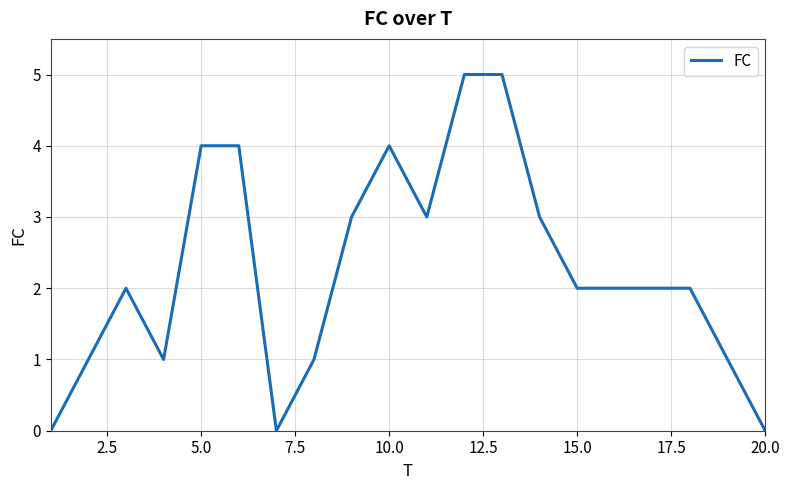

What is the difference between the maximum and minimum values?

5